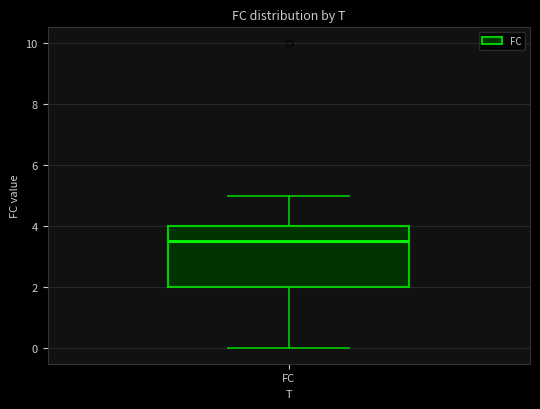

Read this box plot against the y-axis: the position of the median line, the range covered by the box, and the ends of both whiskers. The values are not printed on the chart, so give them approximately, as read against the axis.

median 3.6, box 2.0 to 4.0, whiskers 0.0 to 5.0